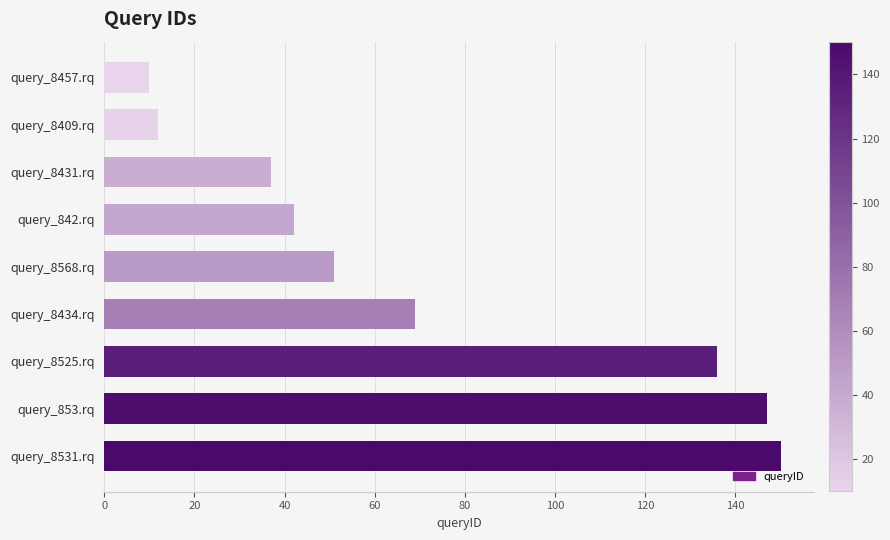

What is the difference between the maximum and second lowest values?

138